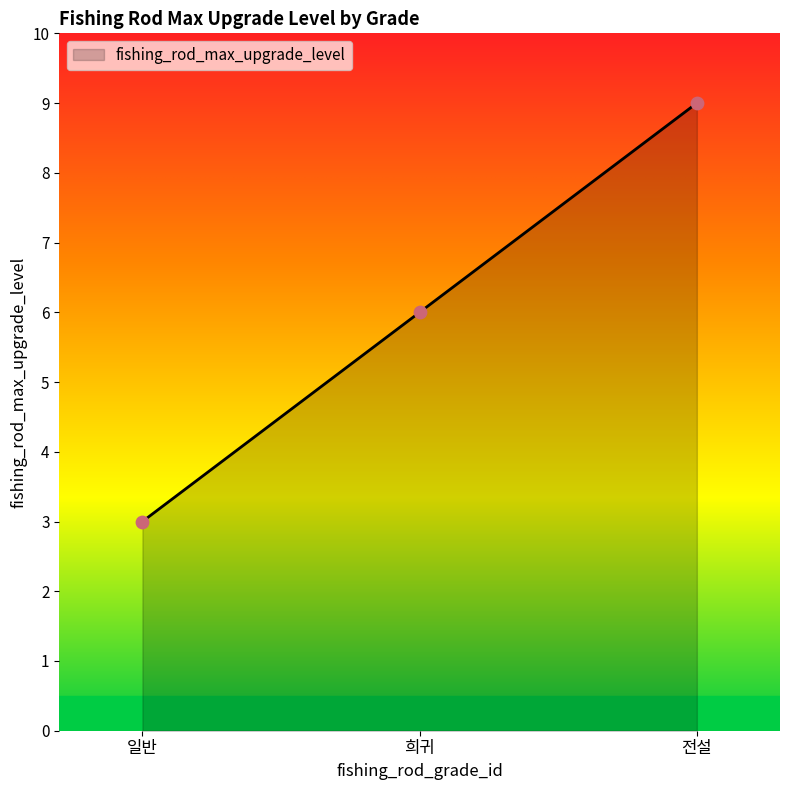

What is the highest value of the fishing_rod_max_upgrade_level series?

9.0